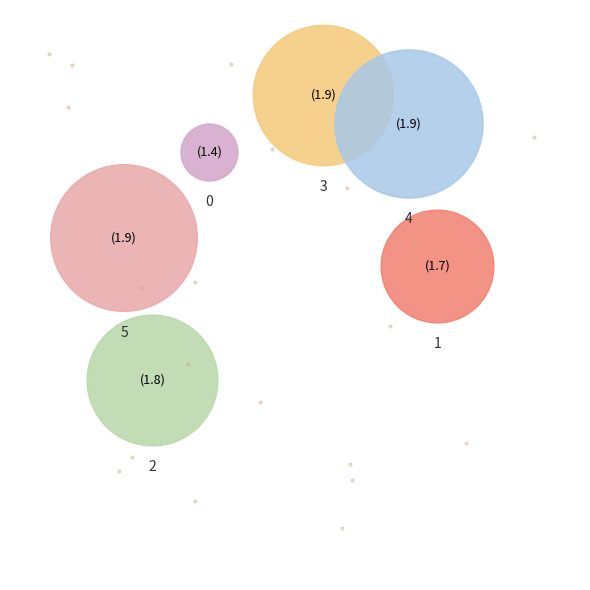

How many slices are in this pie chart?

6